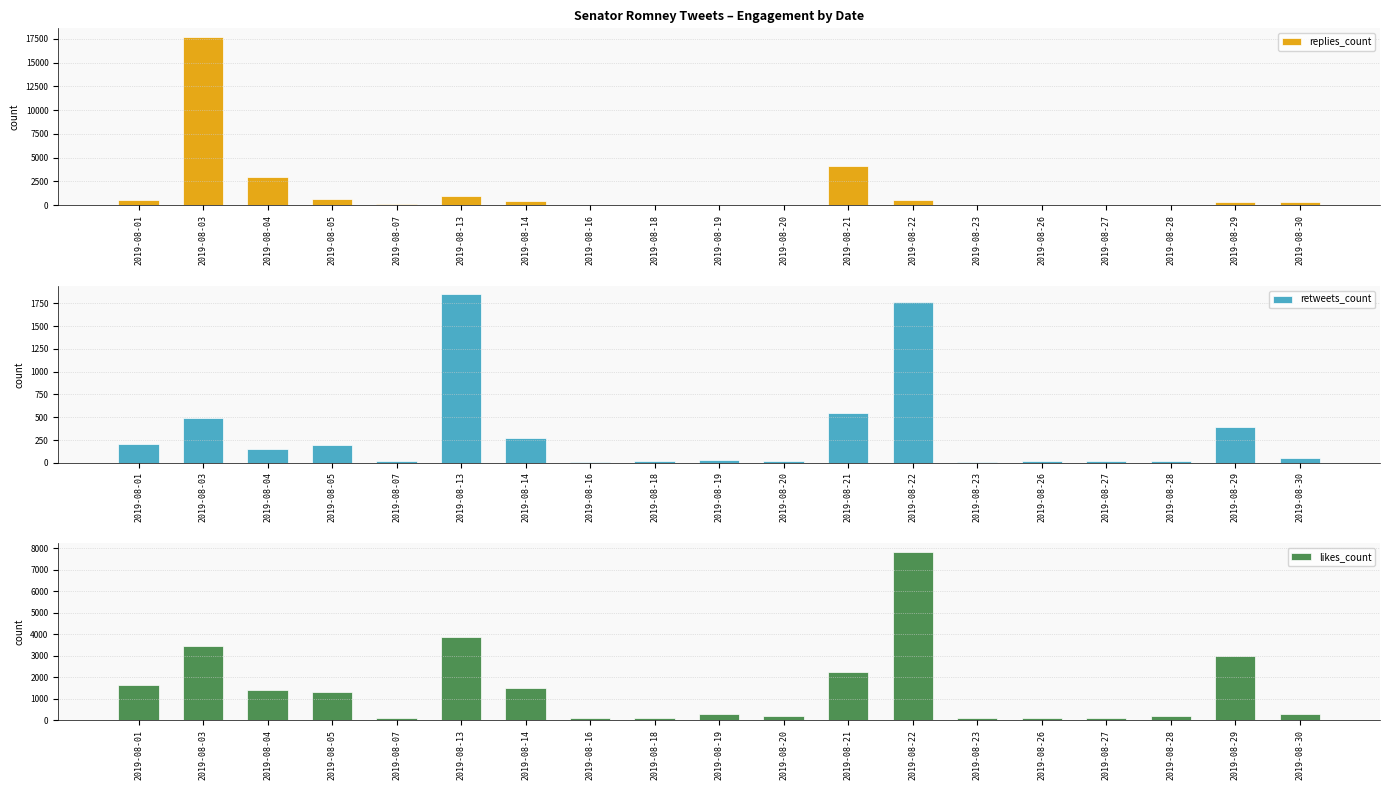

What is the minimum value shown in the chart?

8